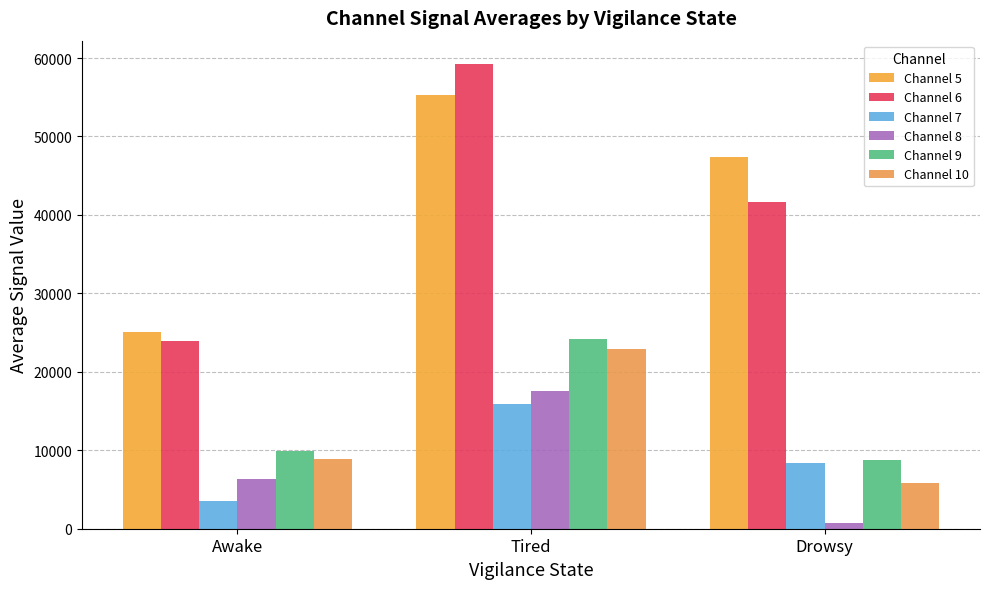

At which category does the chart reach its minimum across all series?

Drowsy